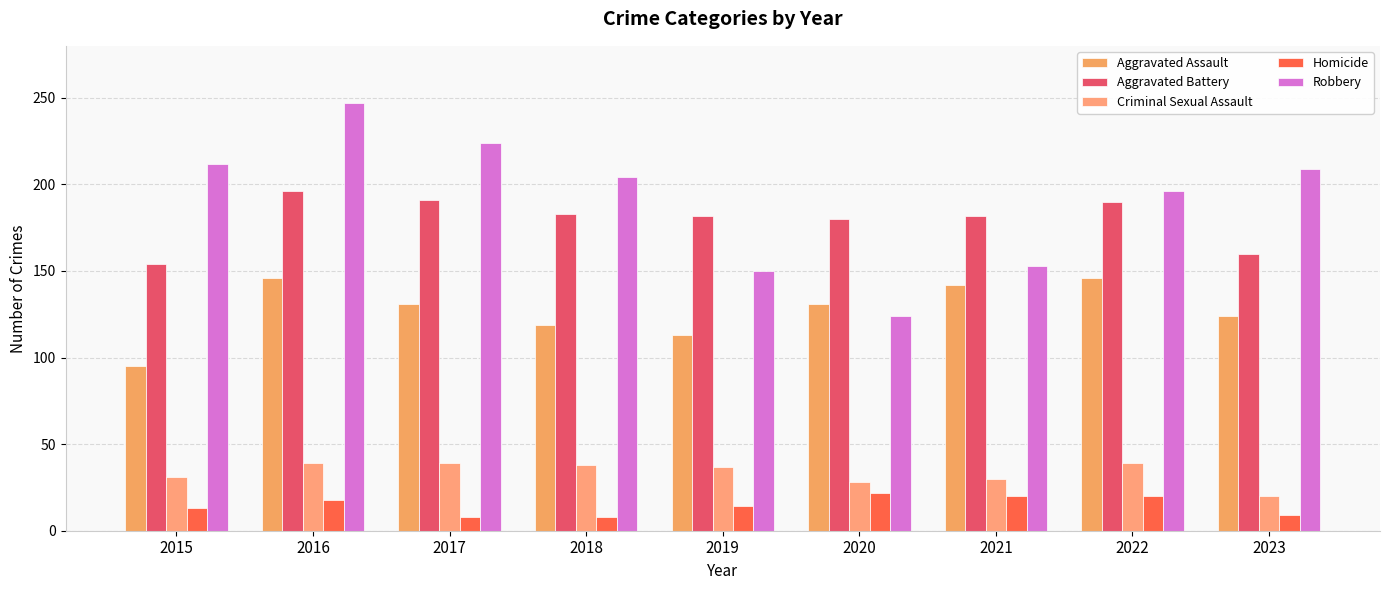

Between 2021 and 2017, which is larger?

2021